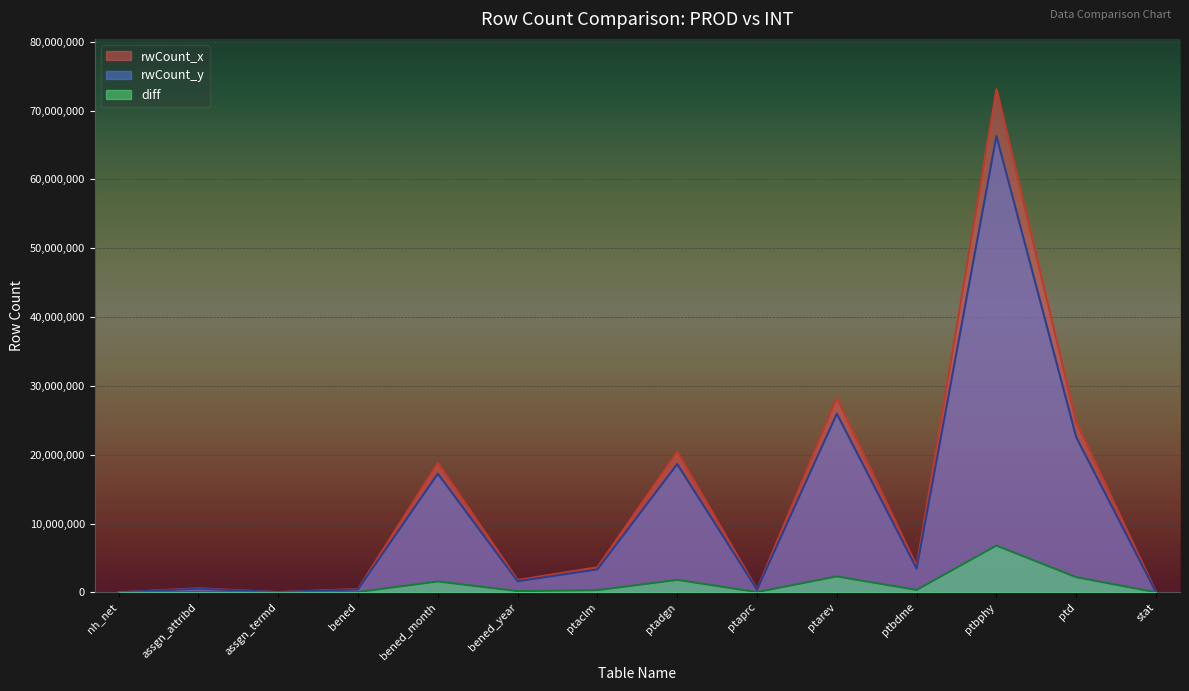

True or false: rwCount_x has more than 2 points higher than both neighbors.

True